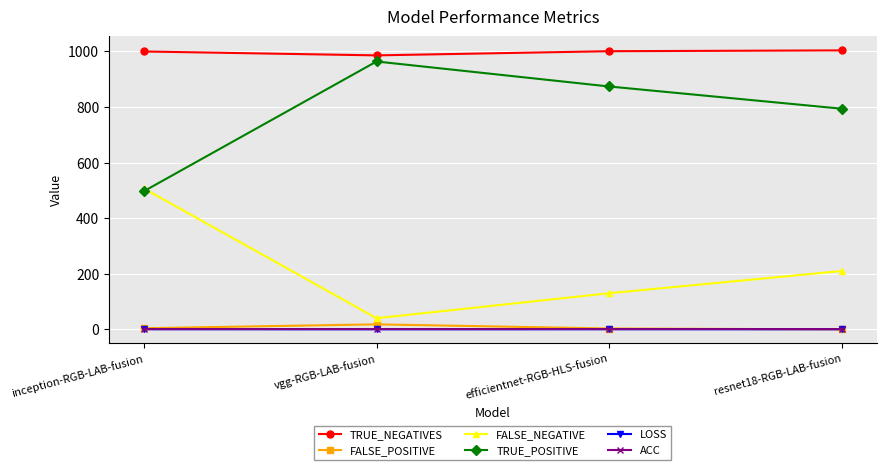

The TRUE_NEGATIVES series shows 1000.0 at inception-RGB-LAB-fusion. True or false?

True